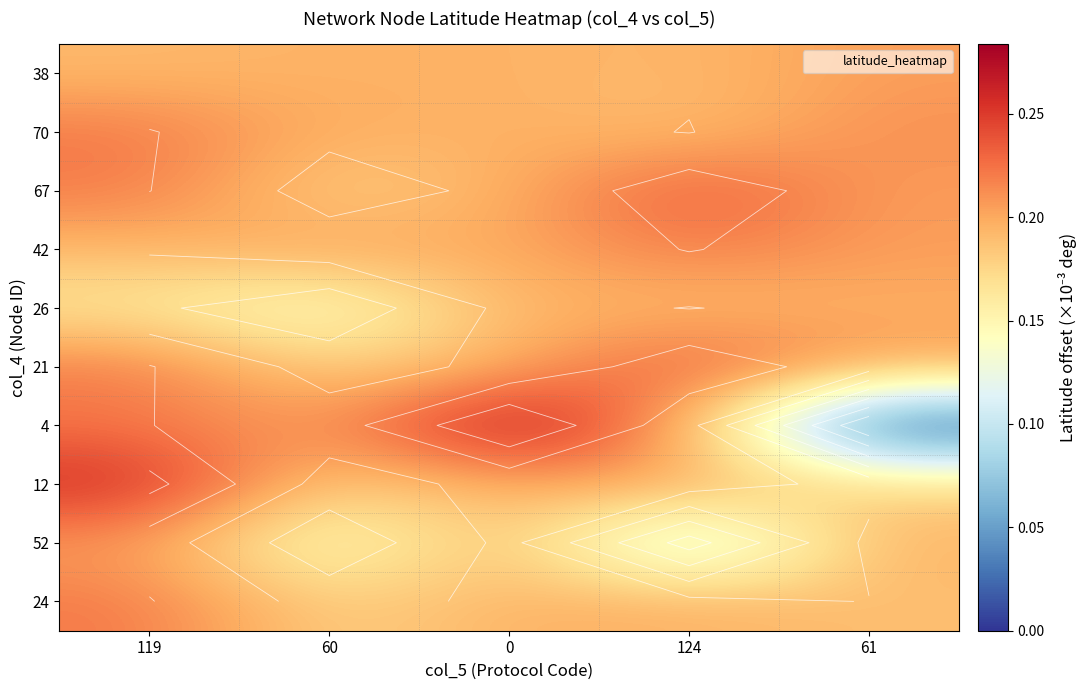

Rank the series at 0 from lowest to highest value.

38, 67, 21, 24, 70, 26, 52, 12, 42, 4